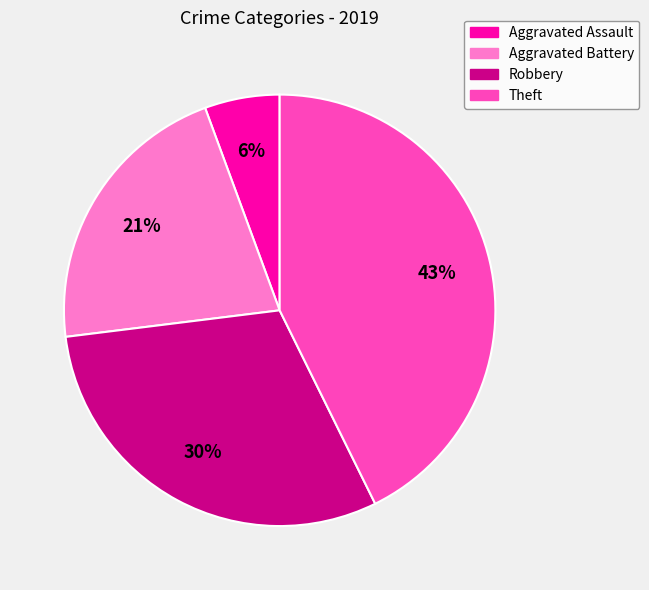

Which slice is the largest?

Theft